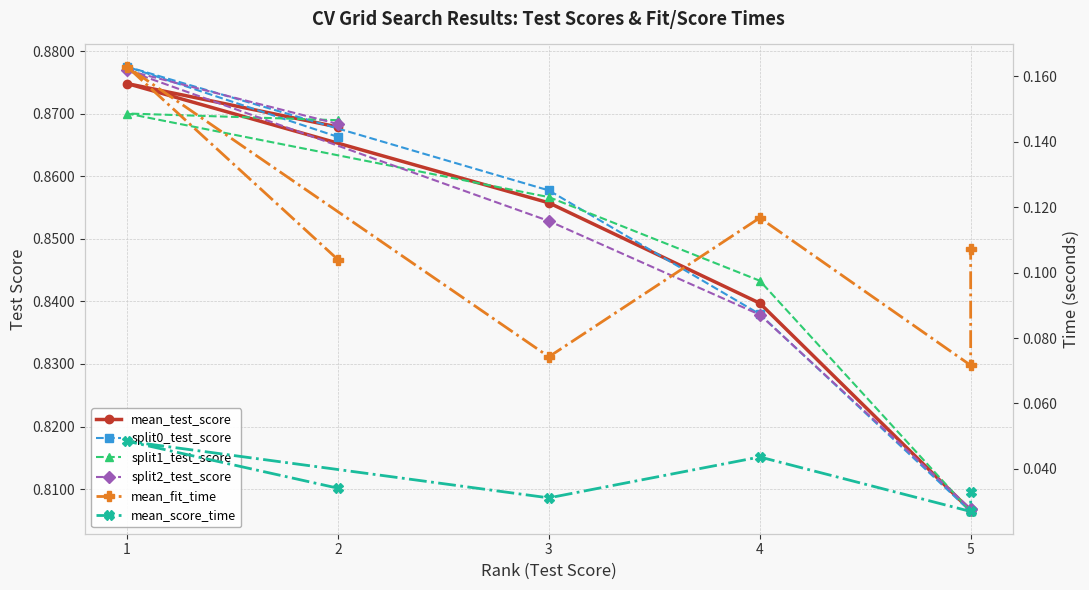

How many lines are shown in the chart?

6